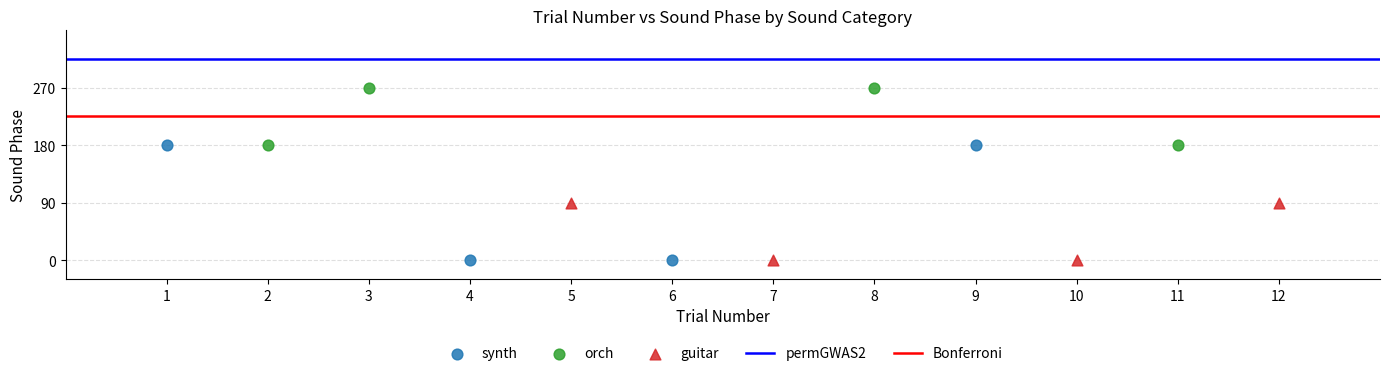

Which series has the widest spread of Y values?

synth